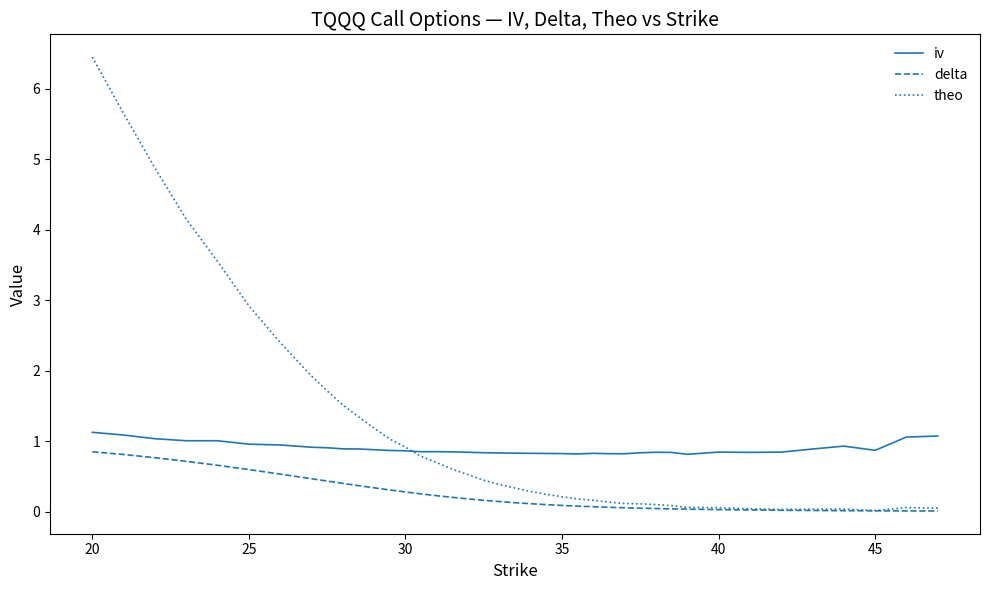

True or false: iv and delta cross at least once.

False